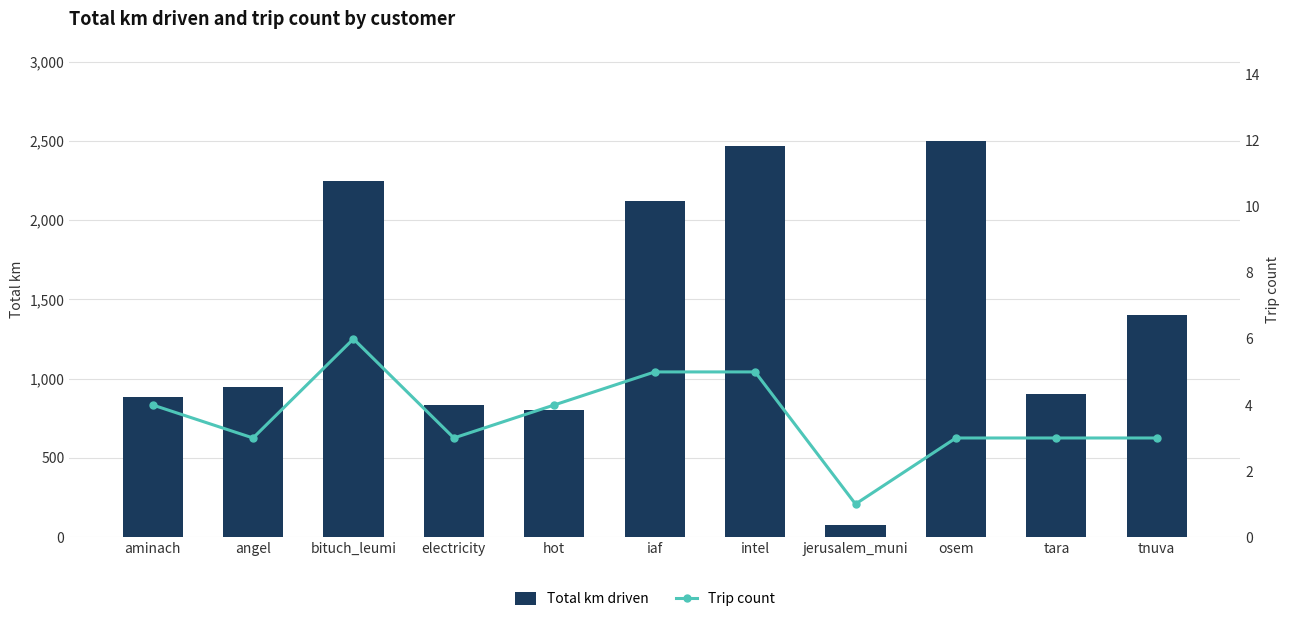

What are all the series names shown in the legend?

Total km driven, Trip count